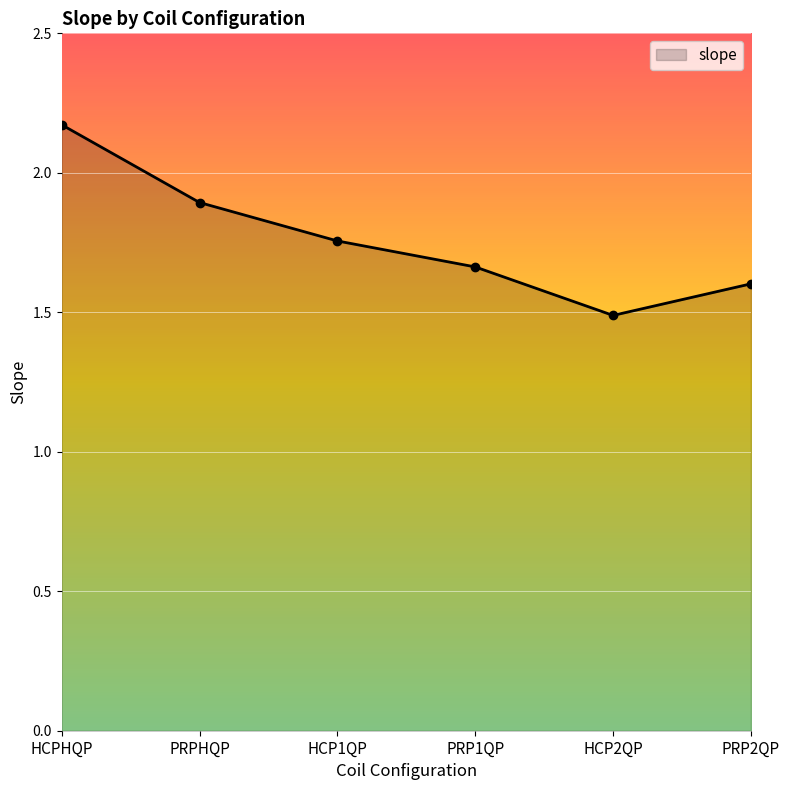

What is the value of the 6th point from the left?

1.6